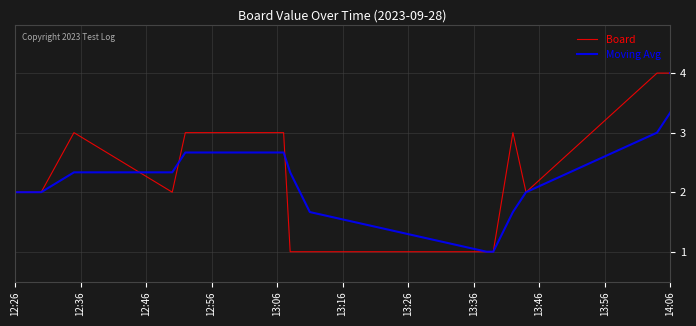

What is the minimum value for Moving Avg?

1.0